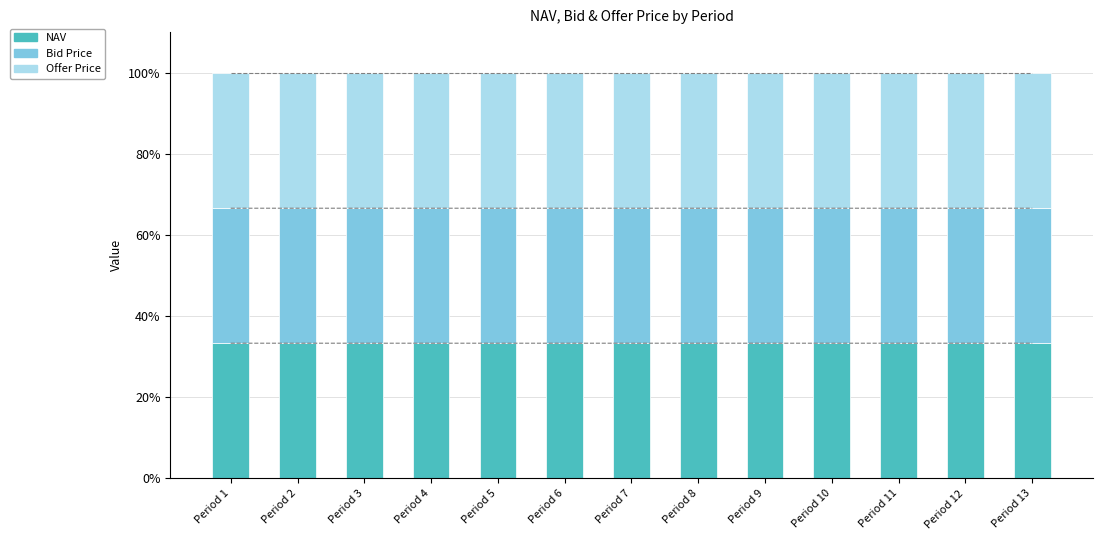

How many groups of bars are there?

13